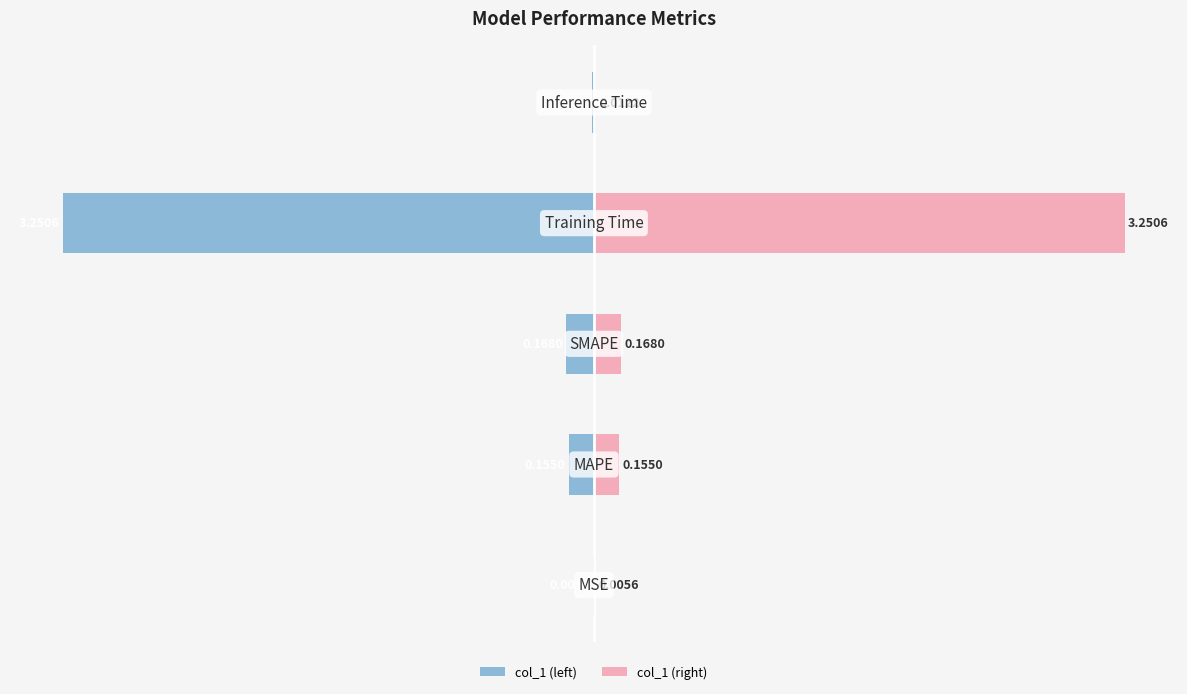

What is the average value of the col_1 (left) series?

-0.7